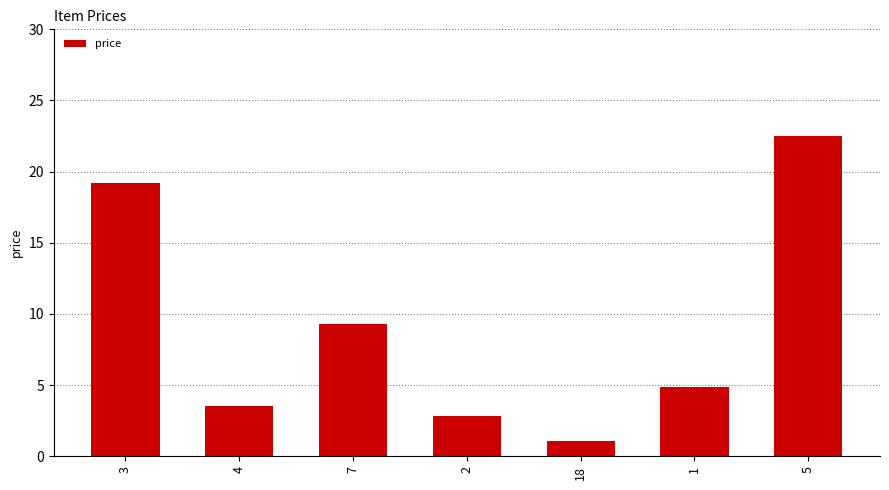

What is the change in value from 4 to 5?

+19.0